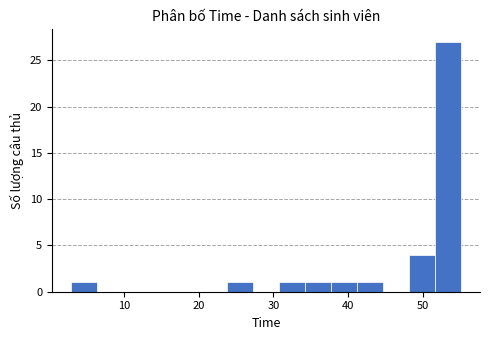

Around what value on the x-axis is the tallest bar? Give the approximate position of its centre, as read against the axis.

53